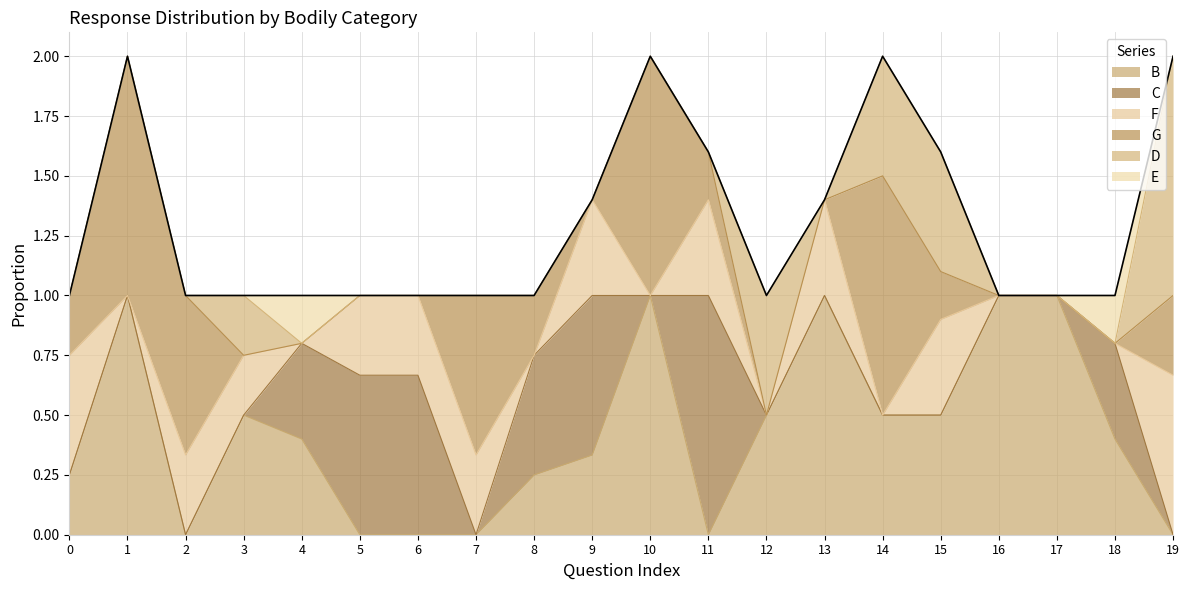

What is the sum of all F values?

4.3